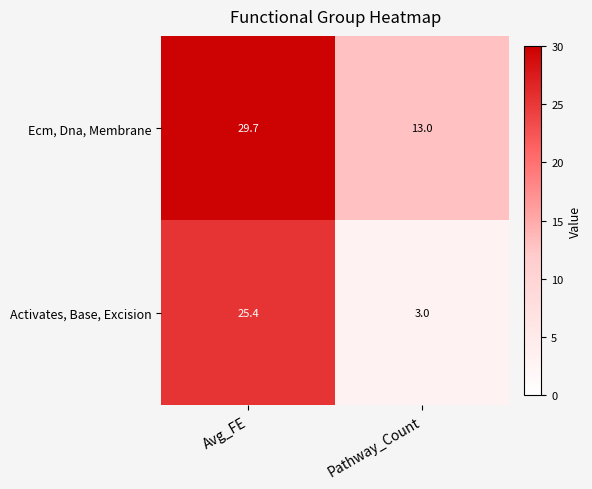

What is the total value across all series at Pathway_Count?

16.0